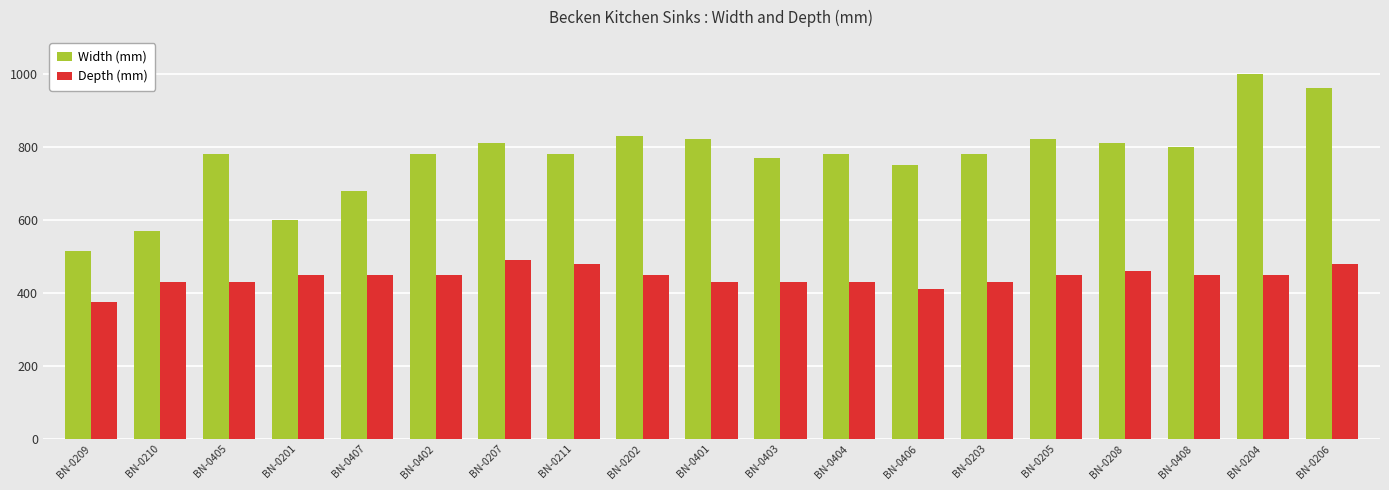

What are all the series names shown in the legend?

Width (mm), Depth (mm)